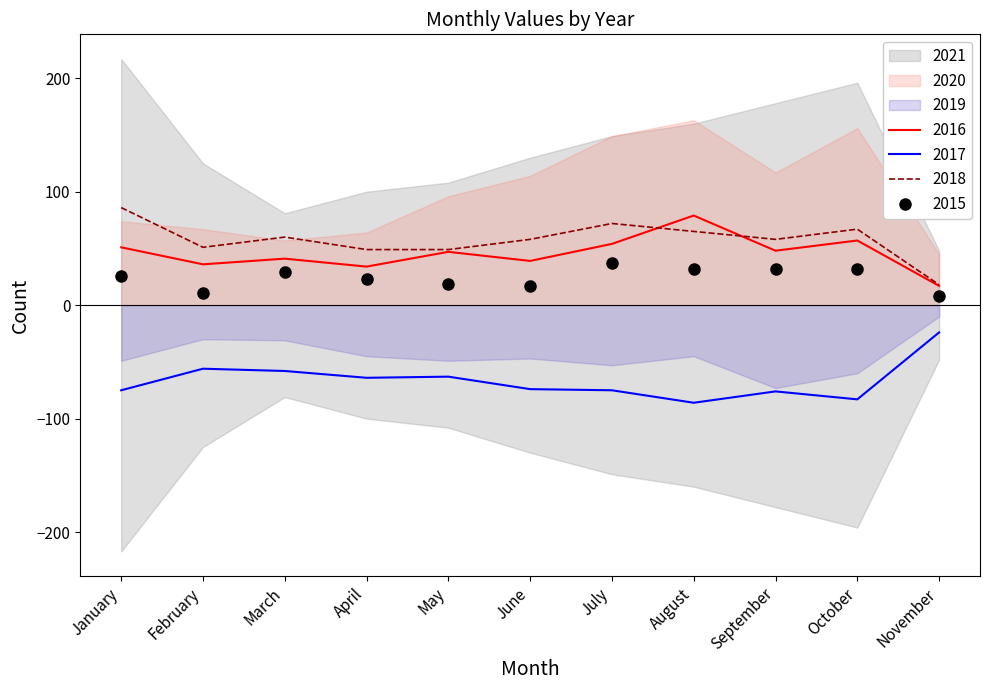

At which category does 2016 reach its first local valley?

February